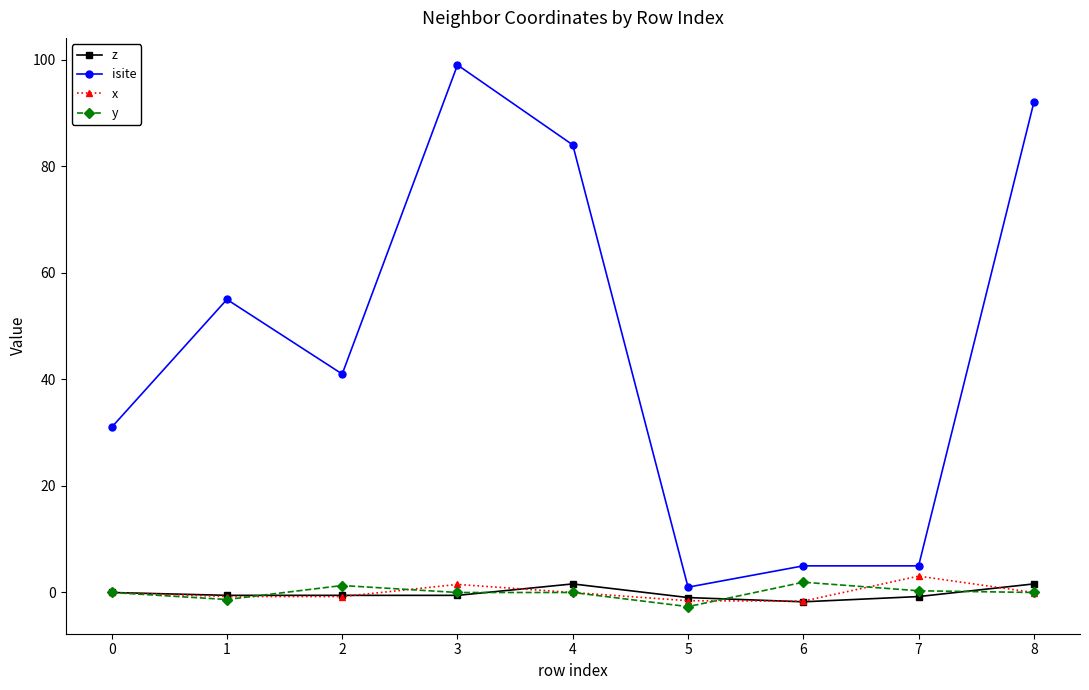

The isite series shows 40.9 at 8. True or false?

False